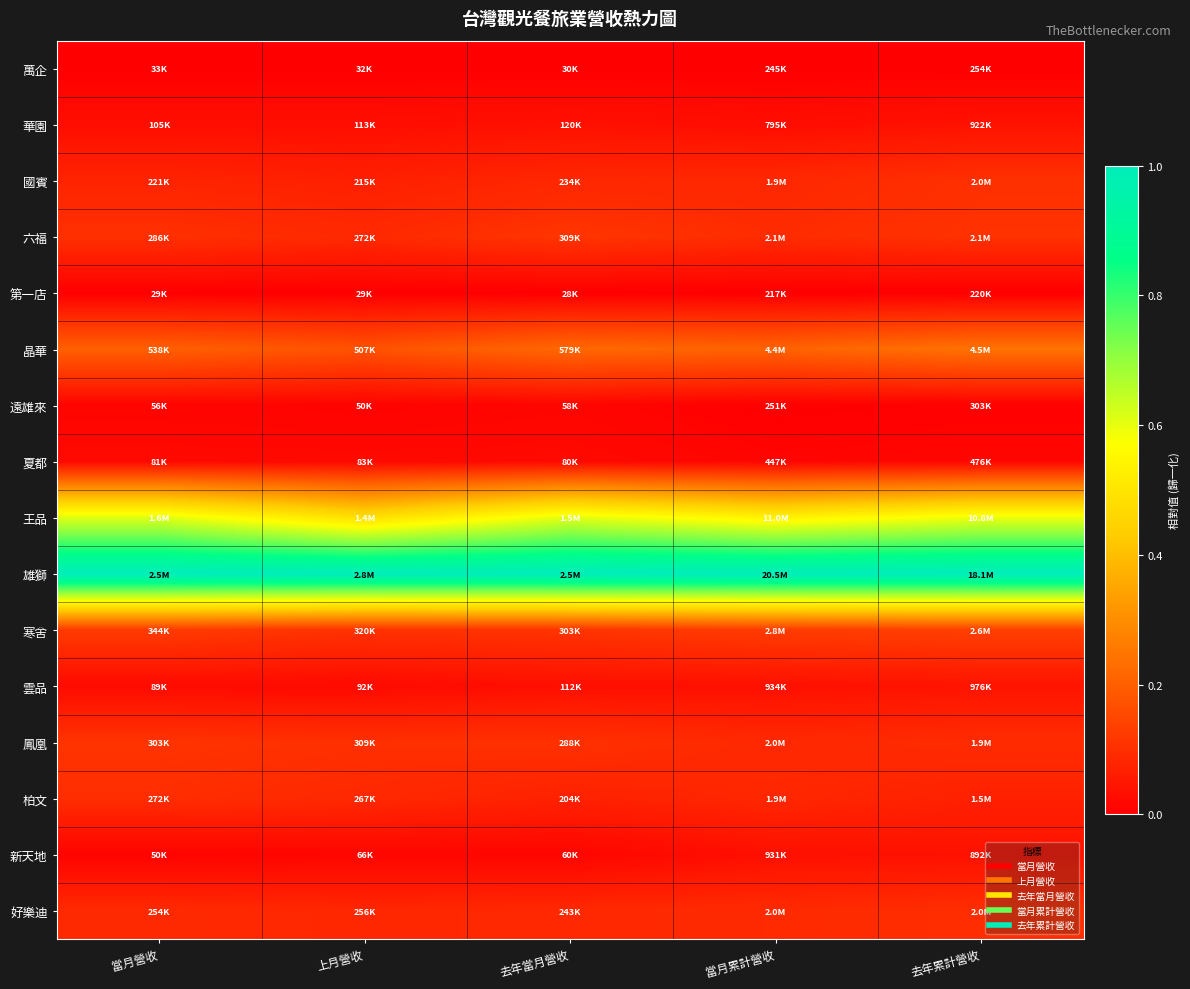

What is the maximum value shown in the chart?

1.0